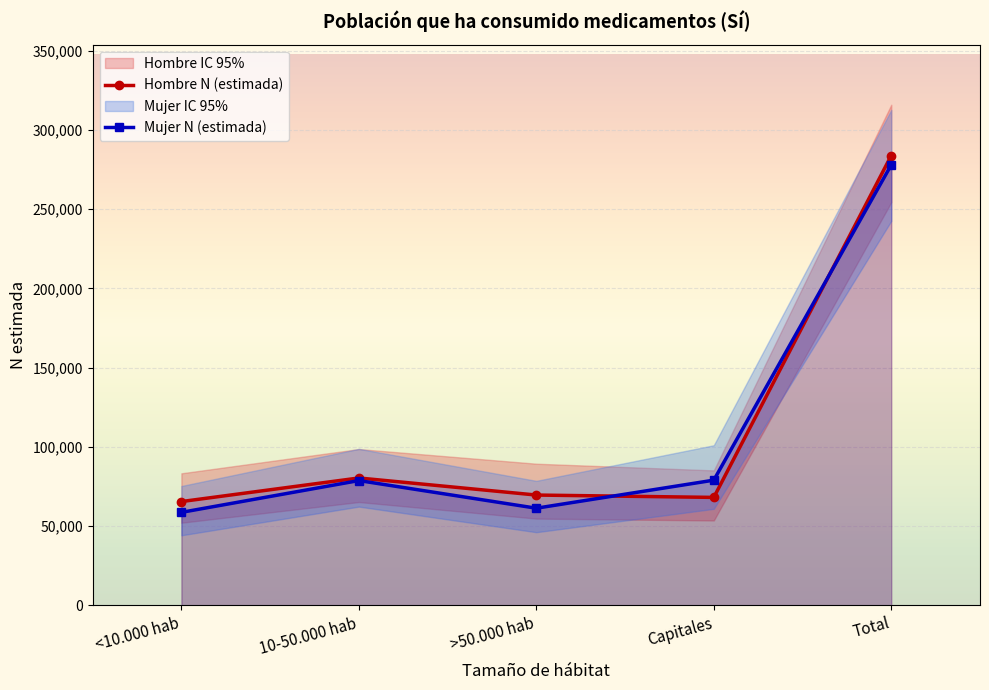

What is the total value across all series at 10-50.000 hab?

159225